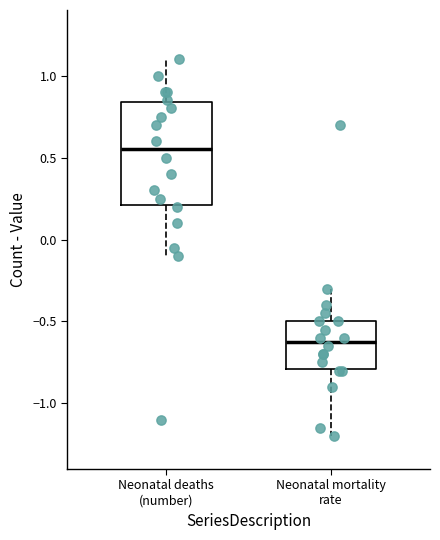

Reading left to right, transcribe this box plot: for each box, give where its median line is, the range the box spans, and where its two whiskers end, as read against the y-axis. The values are not printed on the chart, so give them approximately, as read against the axis.

Neonatal deaths (number): median 0.55, box 0.20 to 0.85, whiskers -0.10 to 1.10
Neonatal mortality rate: median -0.60, box -0.80 to -0.50, whiskers -1.20 to -0.30